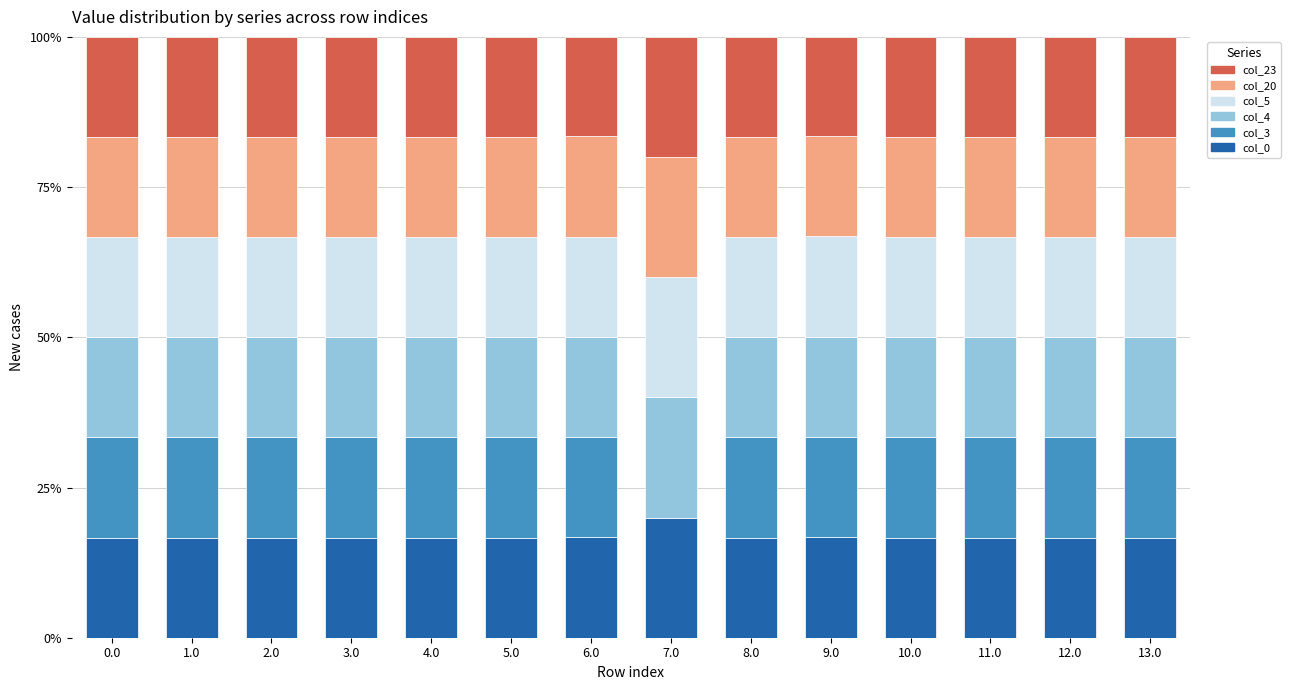

True or false: col_0 has a value of 16.7 at 12.0.

True